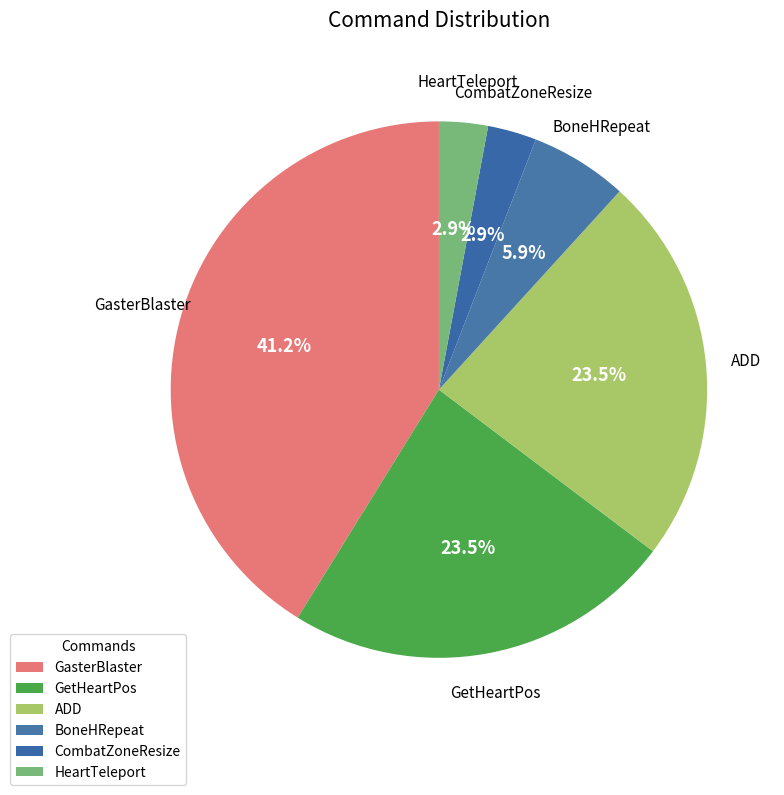

Is it true that CombatZoneResize is 8% of the pie?

False